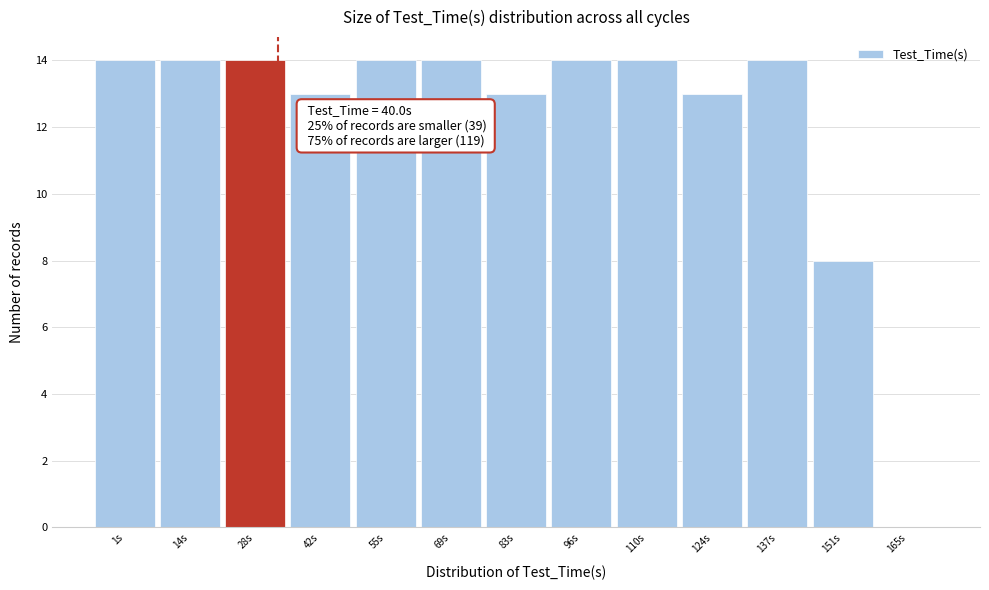

Reading left to right, list all the values displayed in this chart.

1s=14	14s=14	28s=14	42s=13	55s=14	69s=14	83s=13	96s=14	110s=14	124s=13	137s=14	151s=8	165s=0